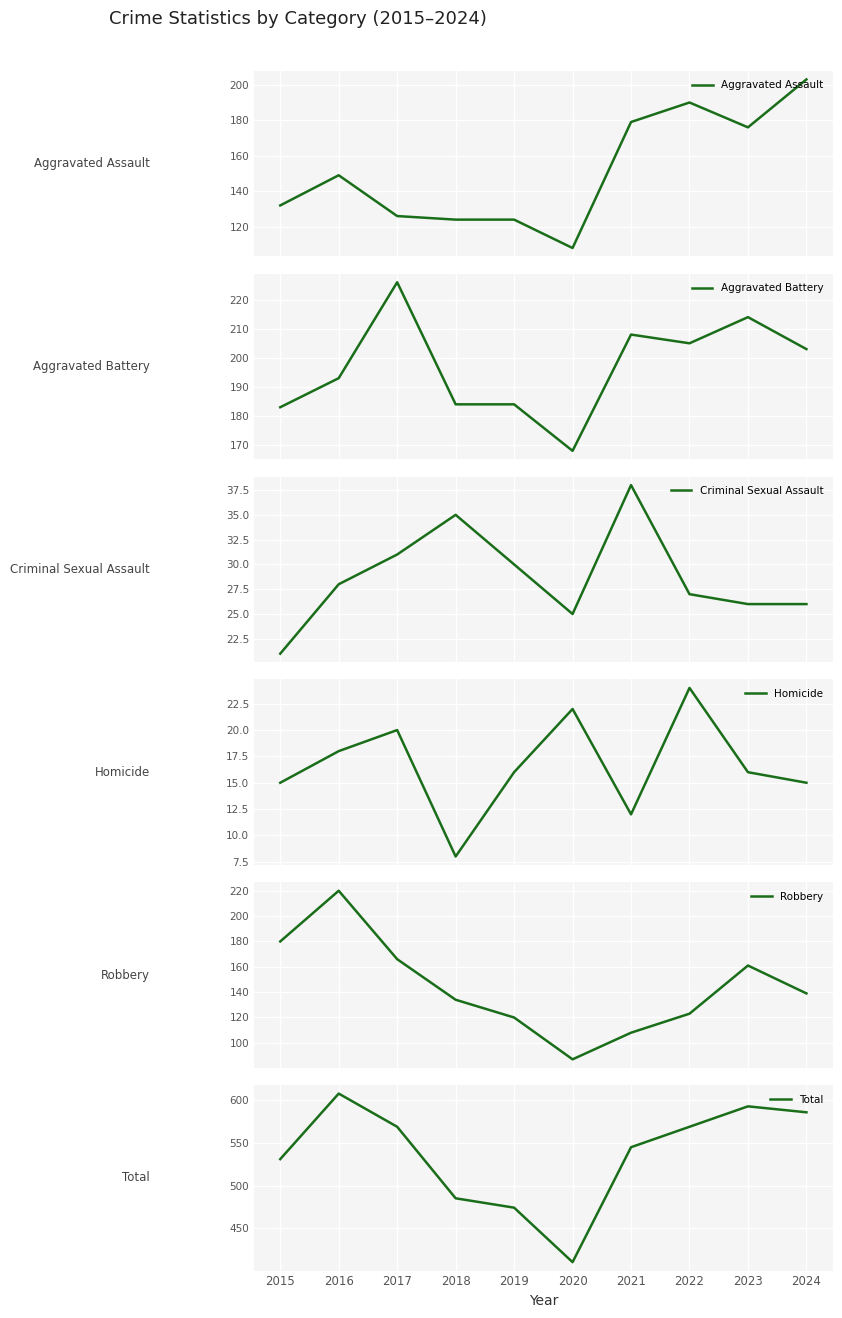

Reading right to left, extract all data points from this chart.

Aggravated Assault: 2024=203	2023=176	2022=190	2021=179	2020=108	2019=124	2018=124	2017=126	2016=149	2015=132
Aggravated Battery: 2024=203	2023=214	2022=205	2021=208	2020=168	2019=184	2018=184	2017=226	2016=193	2015=183
Criminal Sexual Assault: 2024=26	2023=26	2022=27	2021=38	2020=25	2019=30	2018=35	2017=31	2016=28	2015=21
Homicide: 2024=15	2023=16	2022=24	2021=12	2020=22	2019=16	2018=8	2017=20	2016=18	2015=15
Robbery: 2024=139	2023=161	2022=123	2021=108	2020=87	2019=120	2018=134	2017=166	2016=220	2015=180
Total: 2024=586	2023=593	2022=569	2021=545	2020=410	2019=474	2018=485	2017=569	2016=608	2015=531